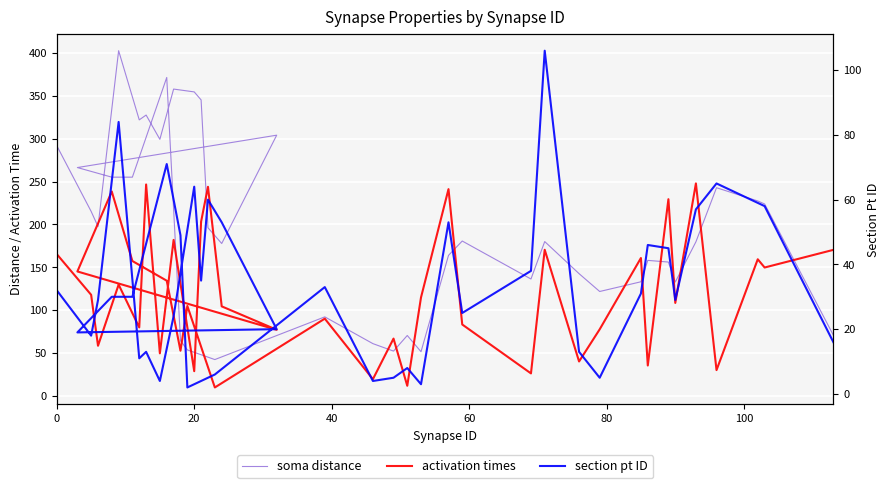

What is the value of the section pt ID point at the 33rd from the left?

46.0